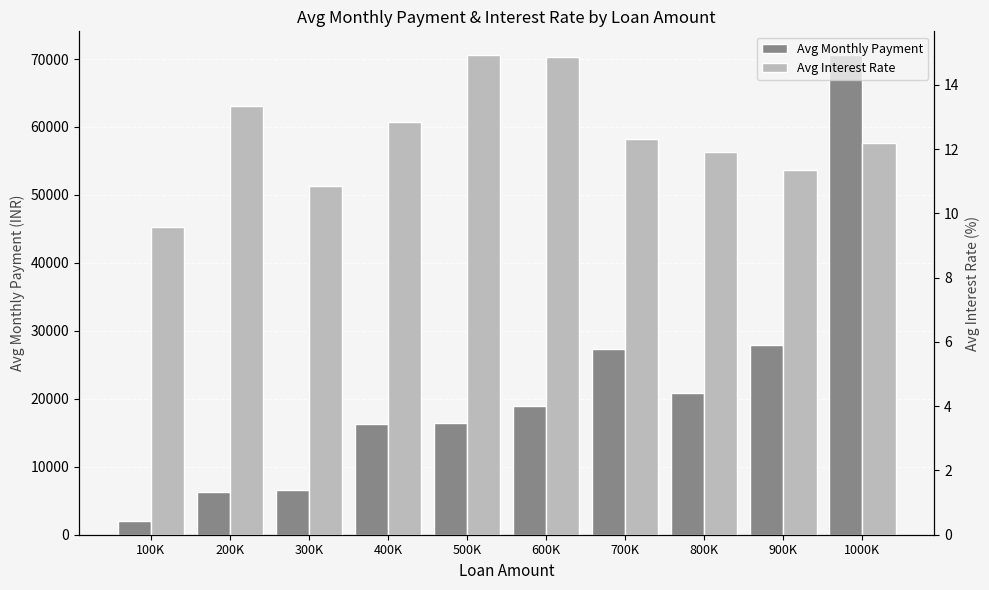

What is the maximum value shown in the chart?

70550.0